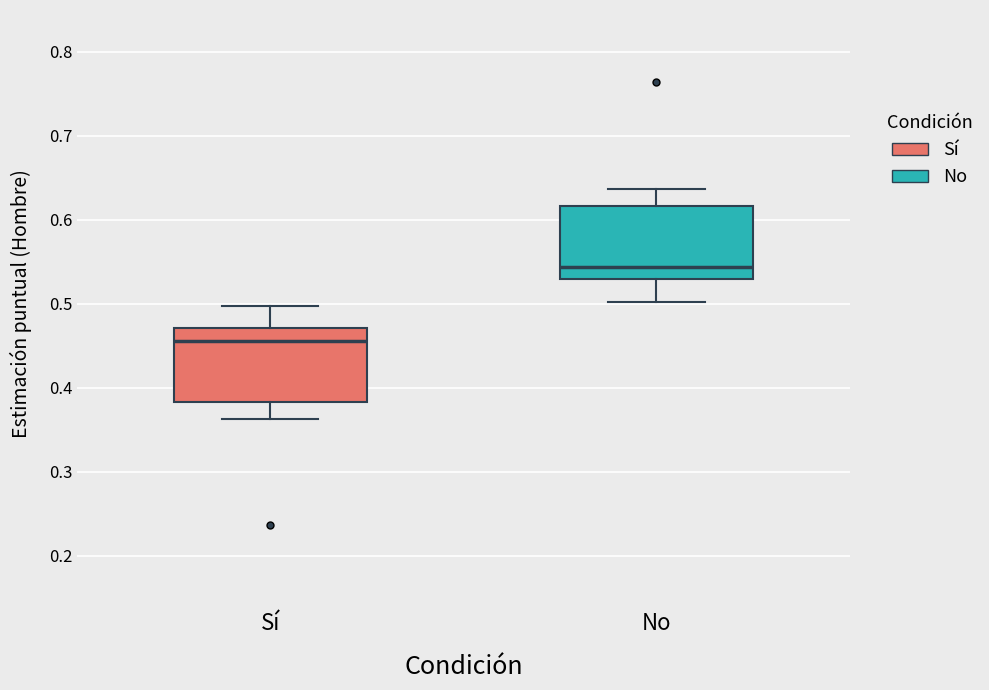

Reading left to right, transcribe this box plot: for each box, give where its median line is, the range the box spans, and where its two whiskers end, as read against the y-axis. The values are not printed on the chart, so give them approximately, as read against the axis.

Sí: median 0.46, box 0.38 to 0.47, whiskers 0.36 to 0.50
No: median 0.54, box 0.53 to 0.62, whiskers 0.50 to 0.64